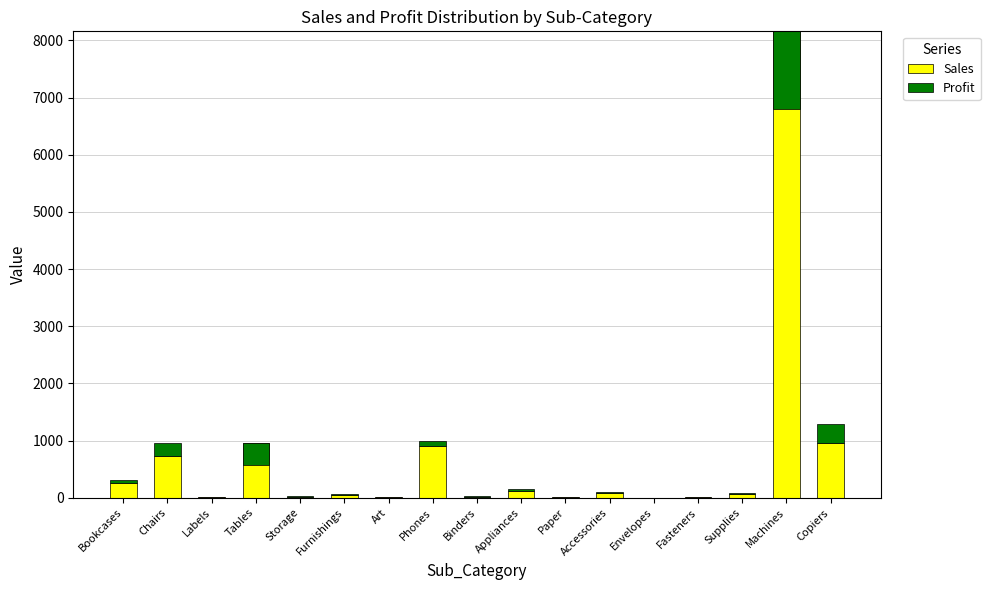

What is the label of the 10th bar from the right?

Phones